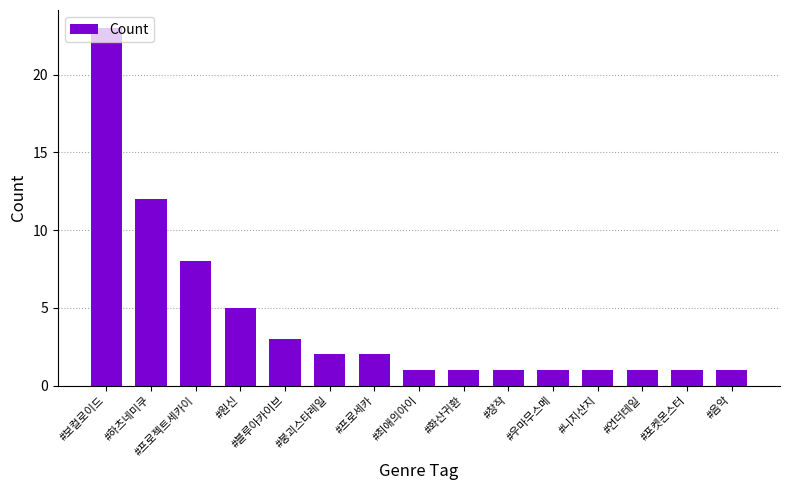

Approximately how many times larger is the value at #최애의아이 compared to #붕괴스타레일?

0.5